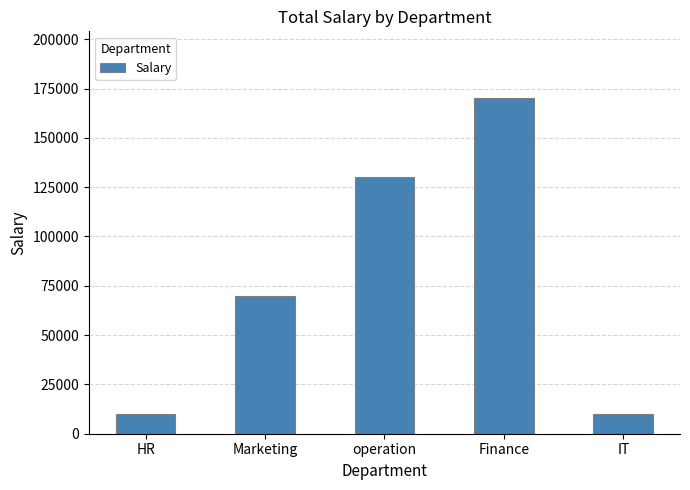

What position from the left is Marketing?

2